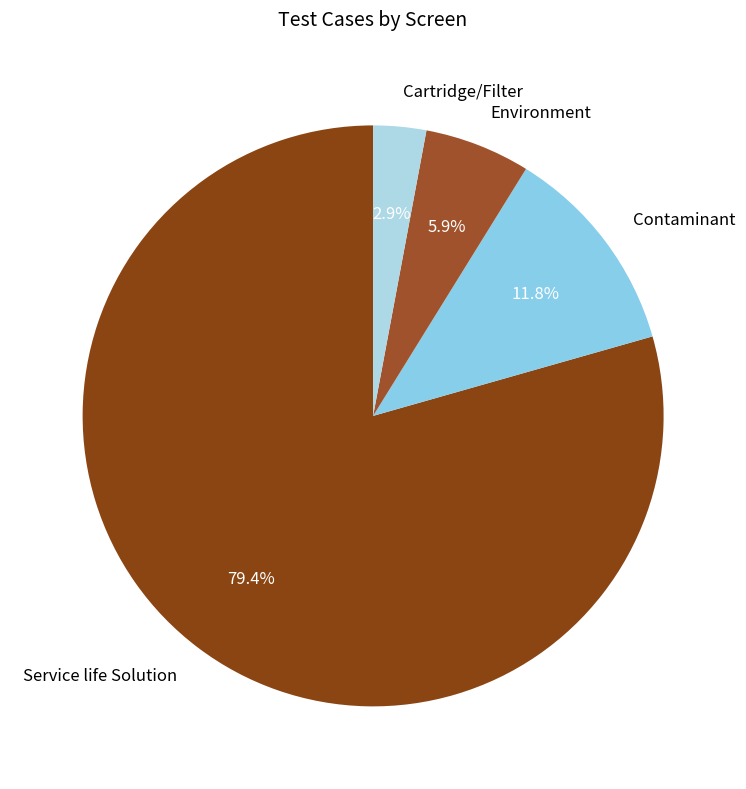

To the nearest percent, what is the difference between the Cartridge/Filter and Service life Solution slice percentages?

76%